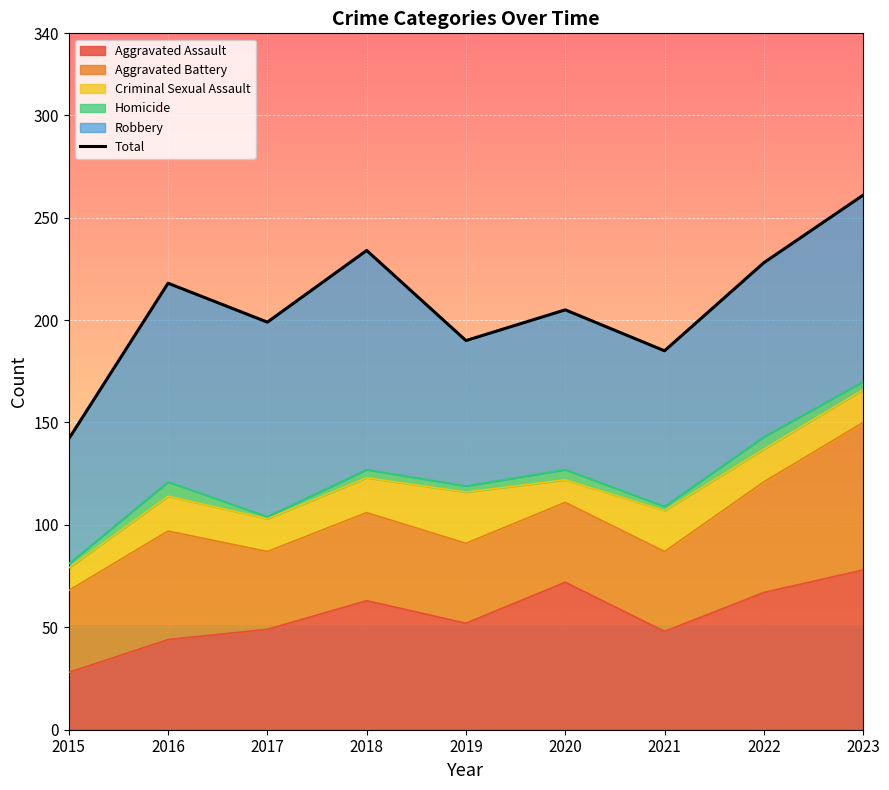

At which category does the data reach its first local valley?

2017